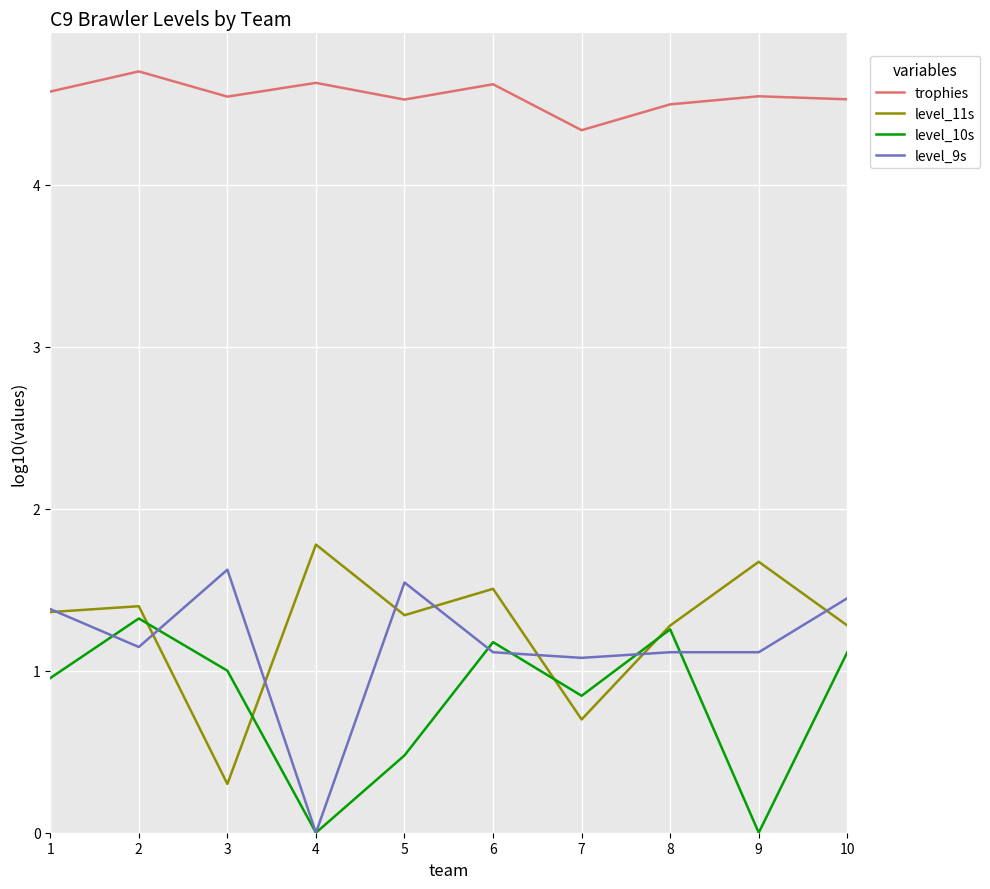

What is the spread (max minus min) of values at 5?

4.0